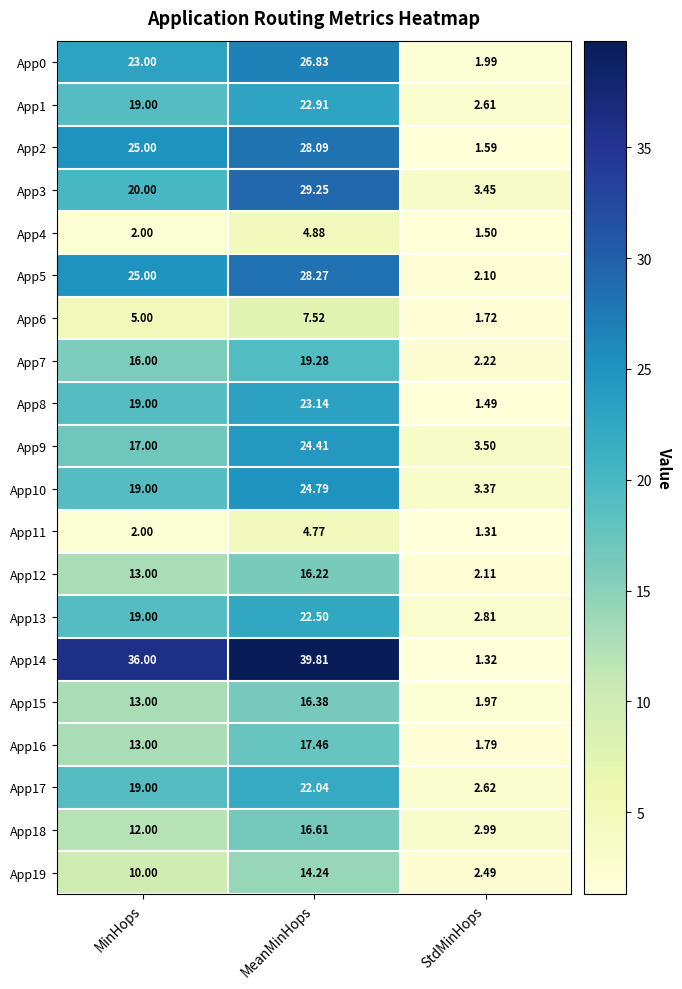

How many values in the App13 series are below 19?

1